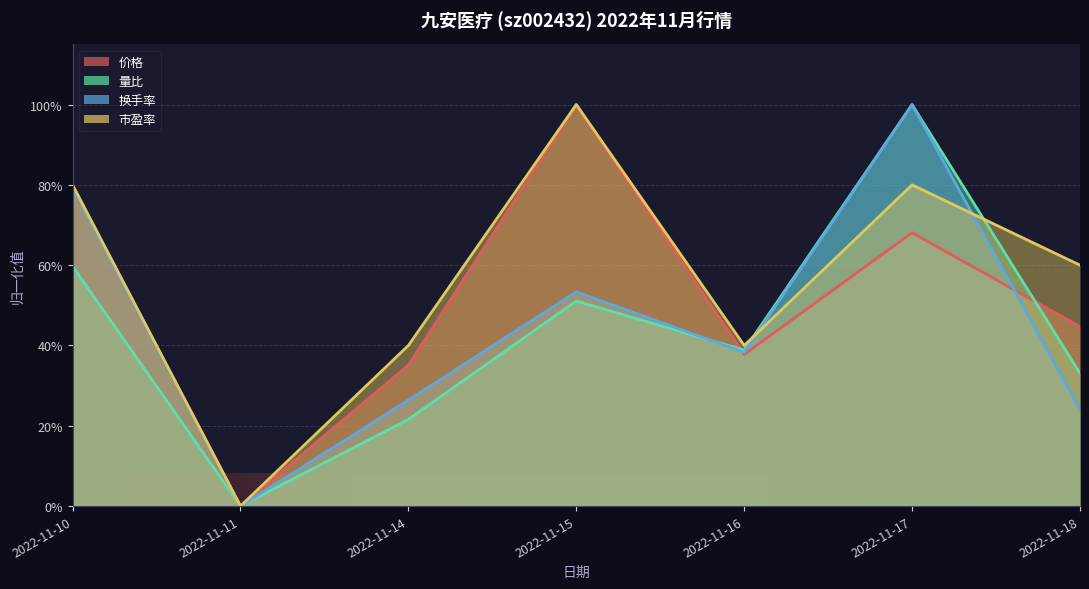

What is the value of the 换手率 point at the 5th from the left?

0.4